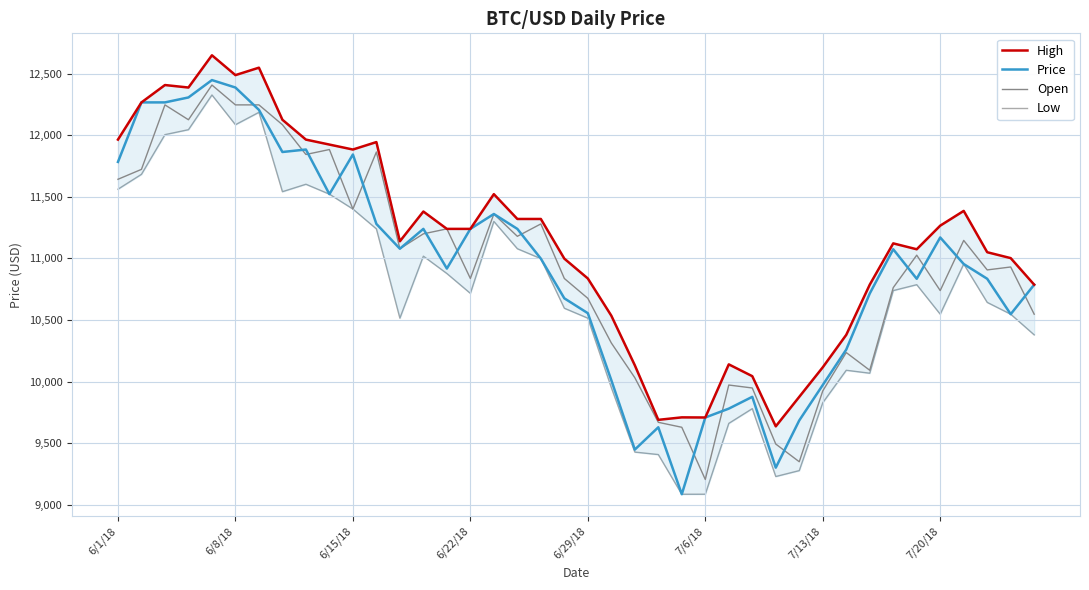

How many interior local peaks does the Low series have?

9